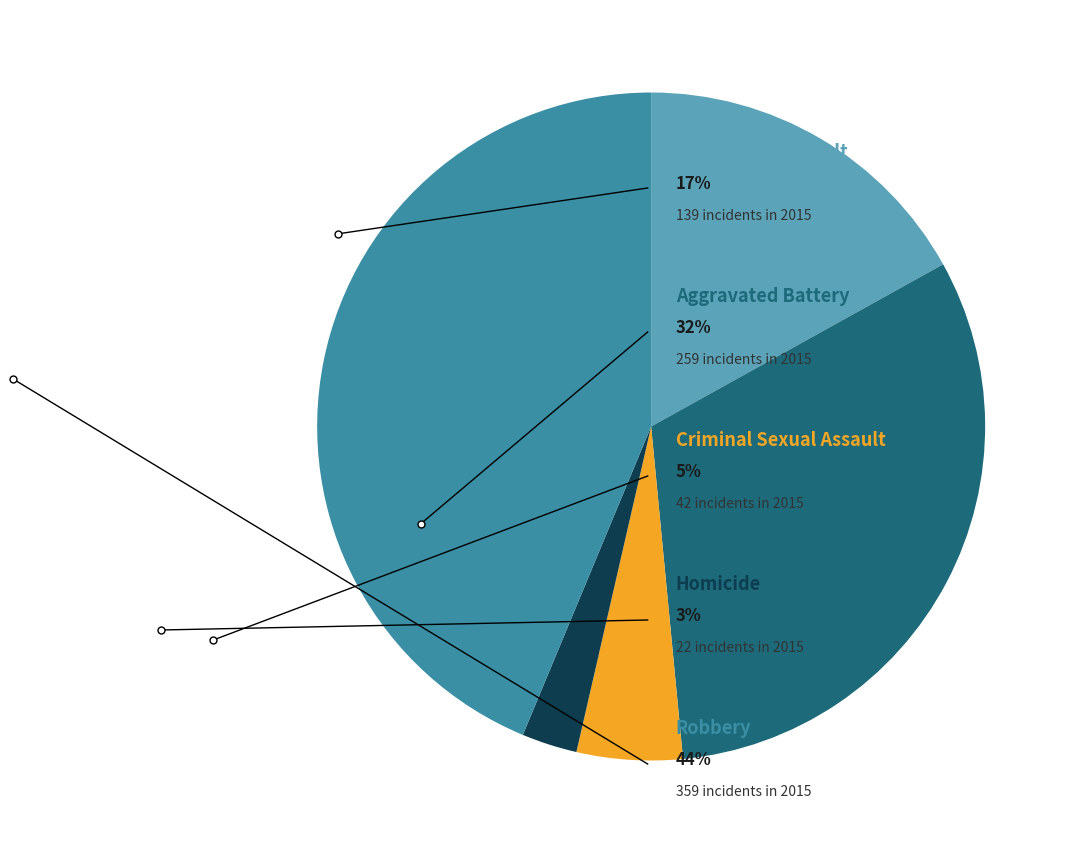

Count the number of slices in the pie.

5